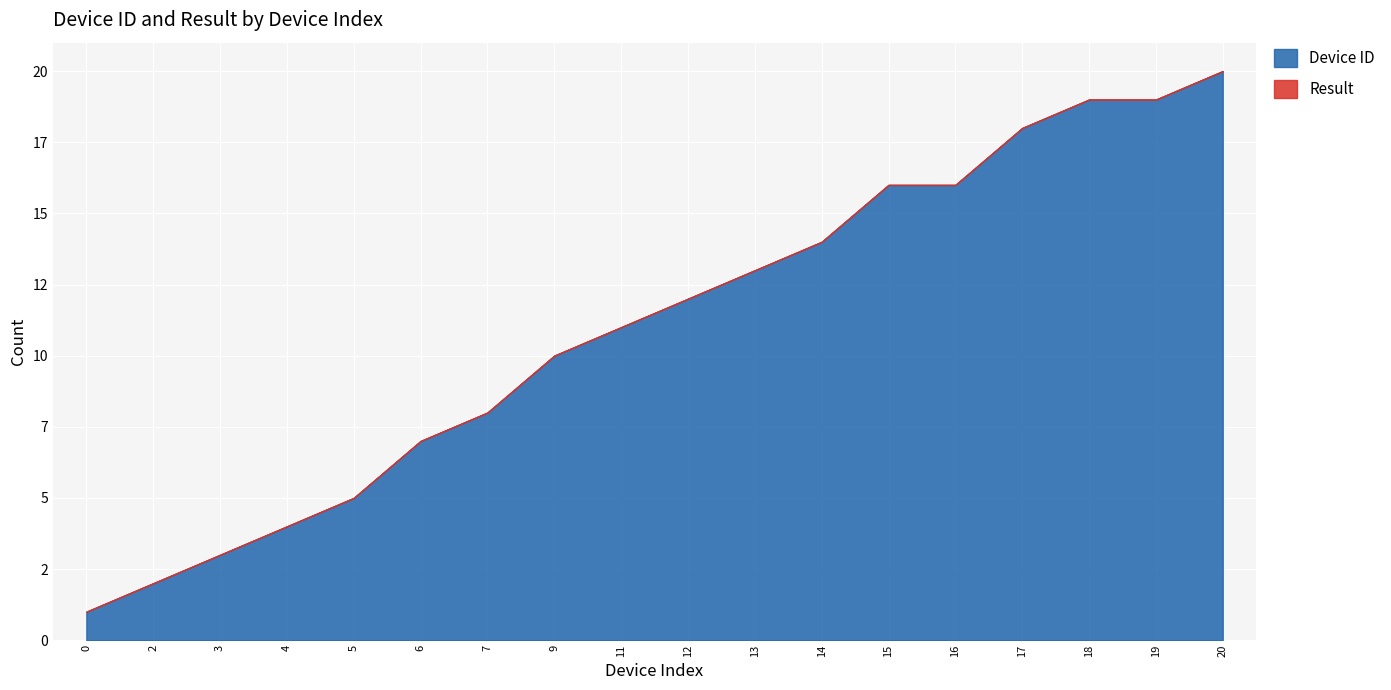

How many lines are shown in the chart?

2